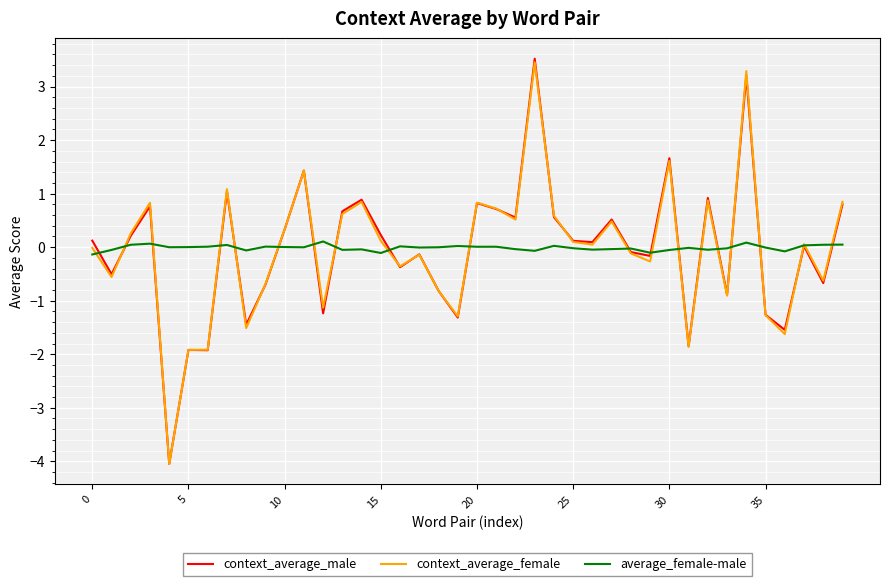

What is the minimum value shown in the chart?

-4.0